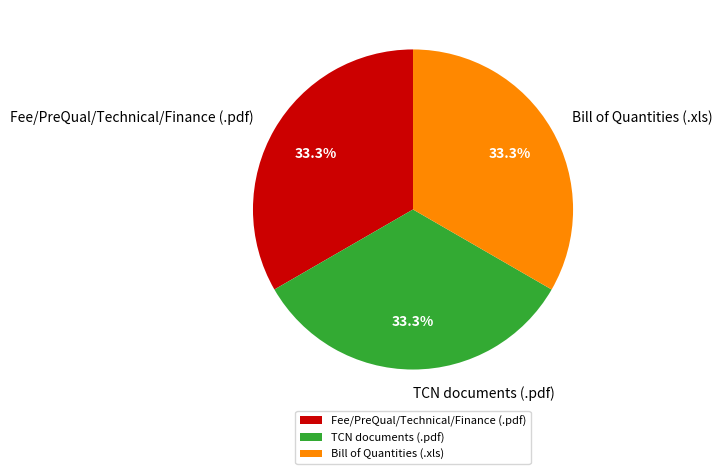

Is there any slice that represents more than half of the pie?

No